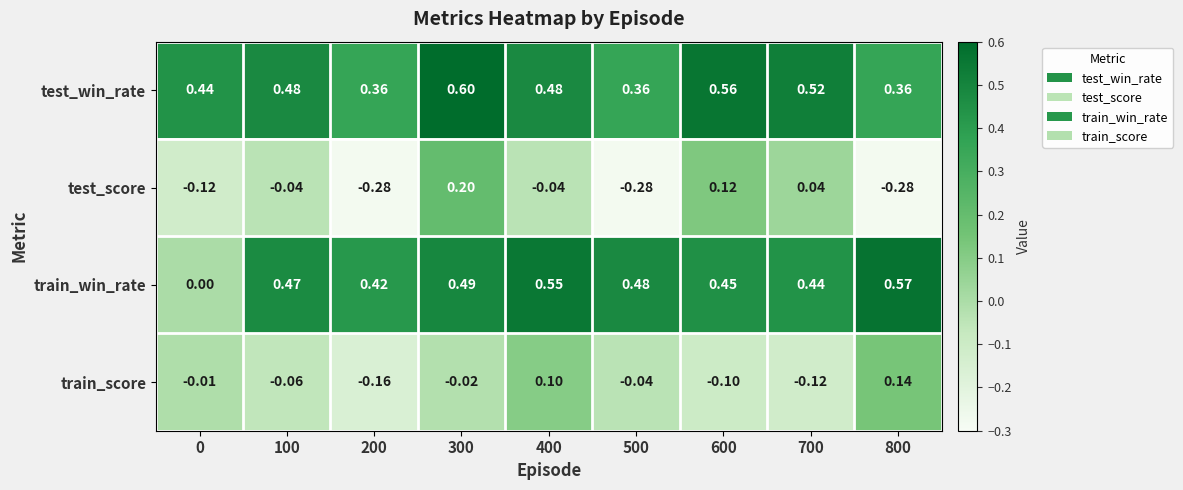

Which series has the widest spread of values?

train_win_rate